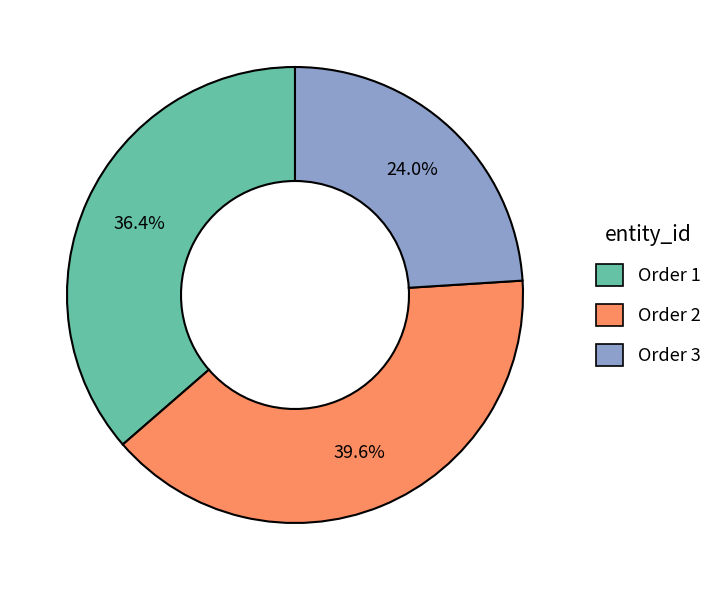

What is the largest slice in the pie chart?

Order 2